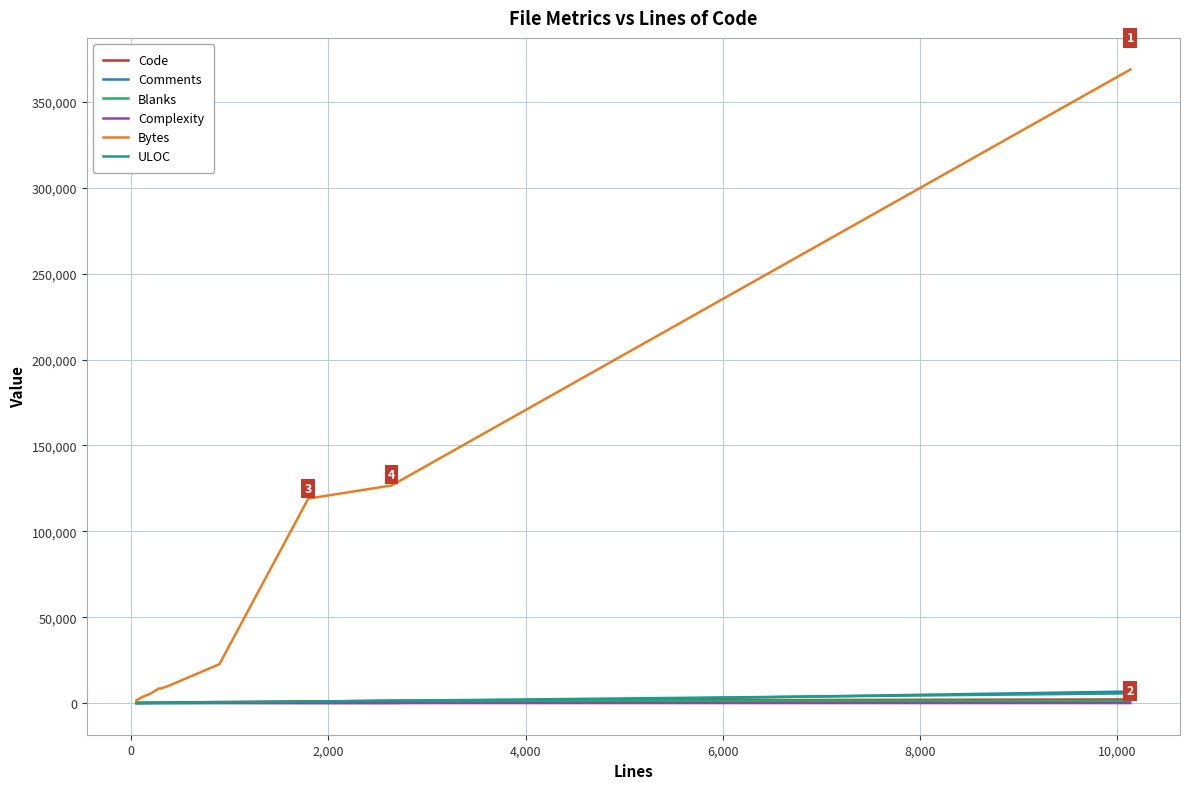

What is the greatest value displayed?

368858